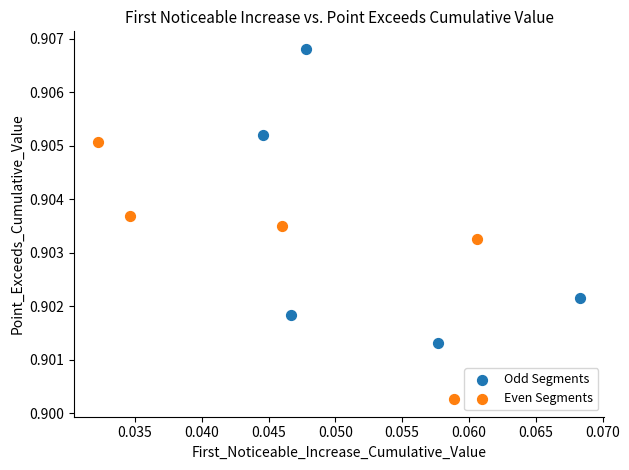

What are all the series names shown in the legend?

Odd Segments, Even Segments